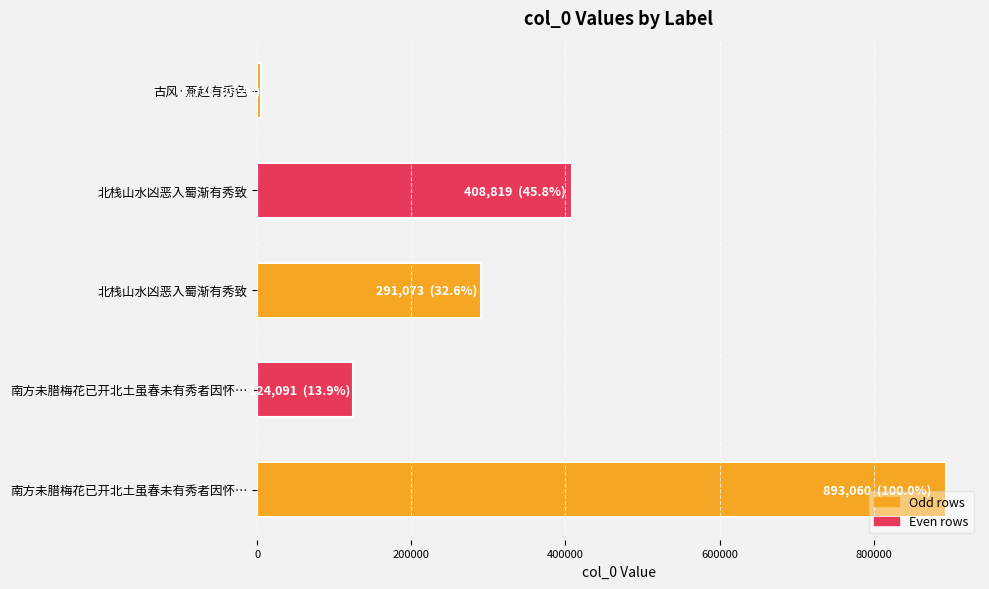

How many bars are there in total?

5